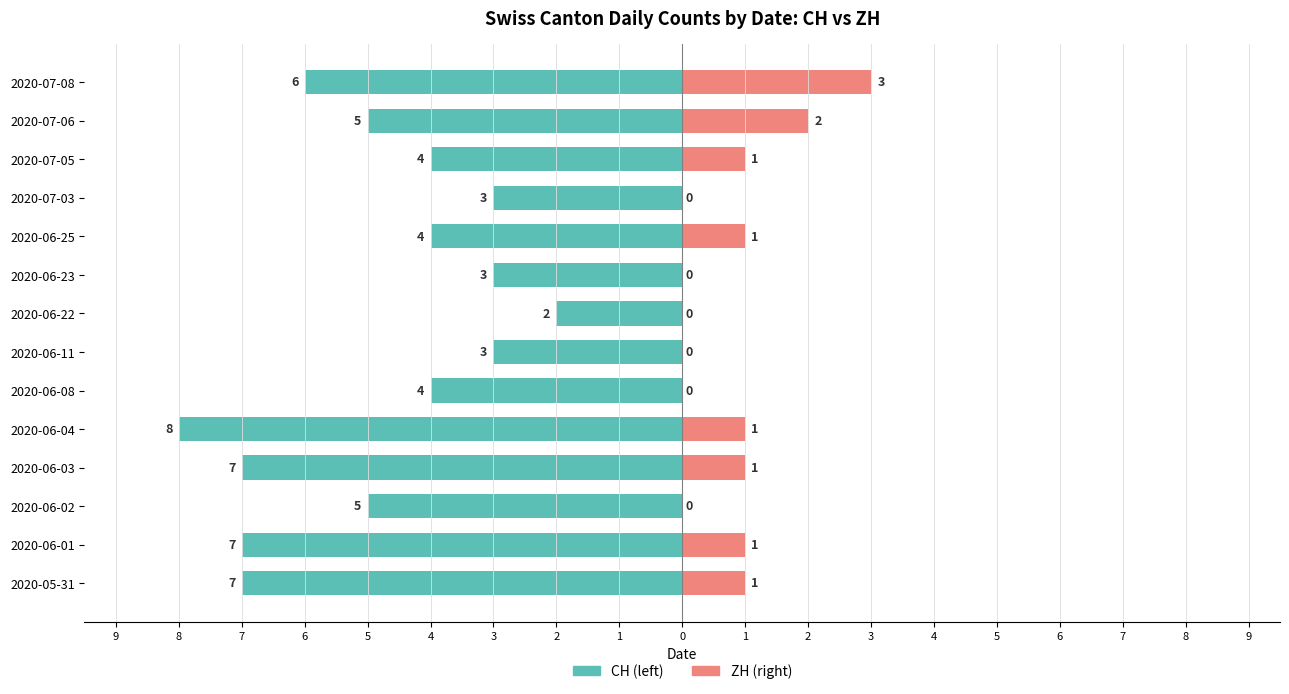

Are the bars horizontal?

Yes